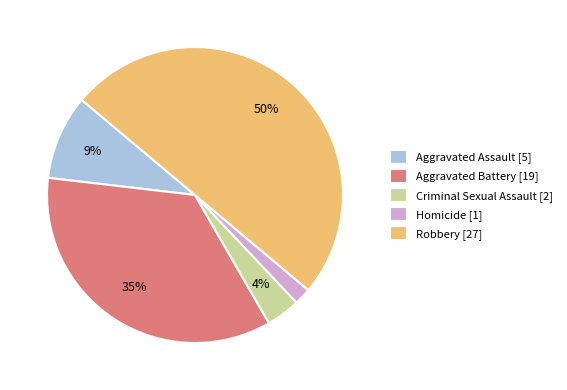

Combined, do Homicide [1] and Criminal Sexual Assault [2] account for over 50%?

No